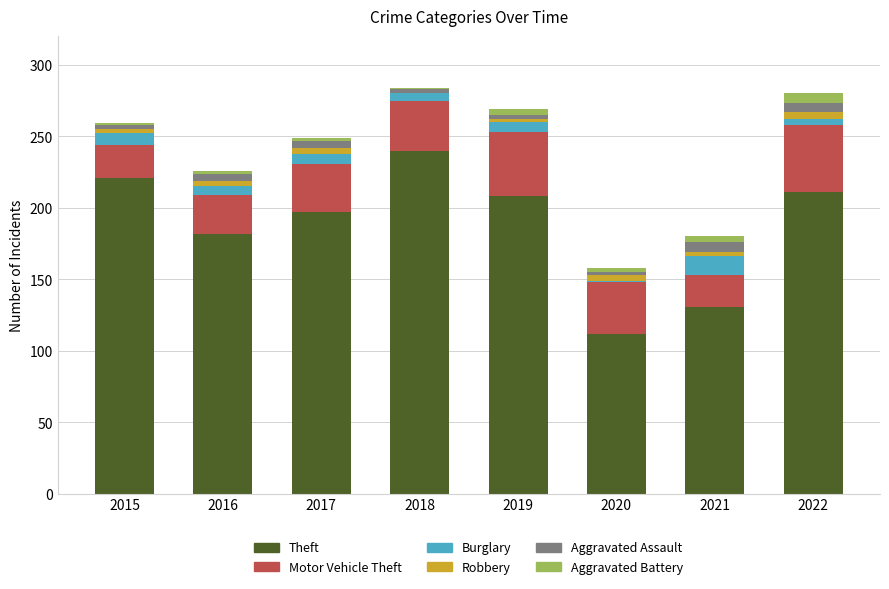

What is the maximum value for Theft?

240